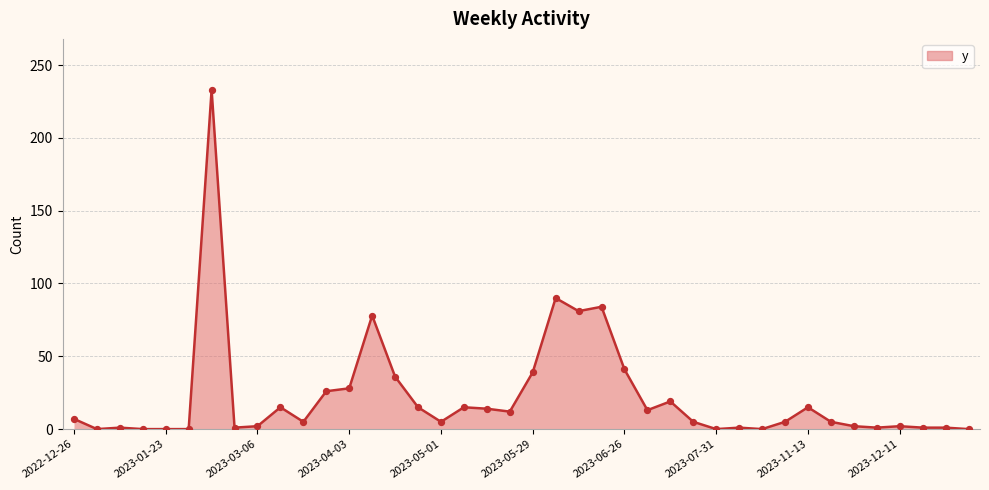

What is the difference between the maximum and minimum values?

233